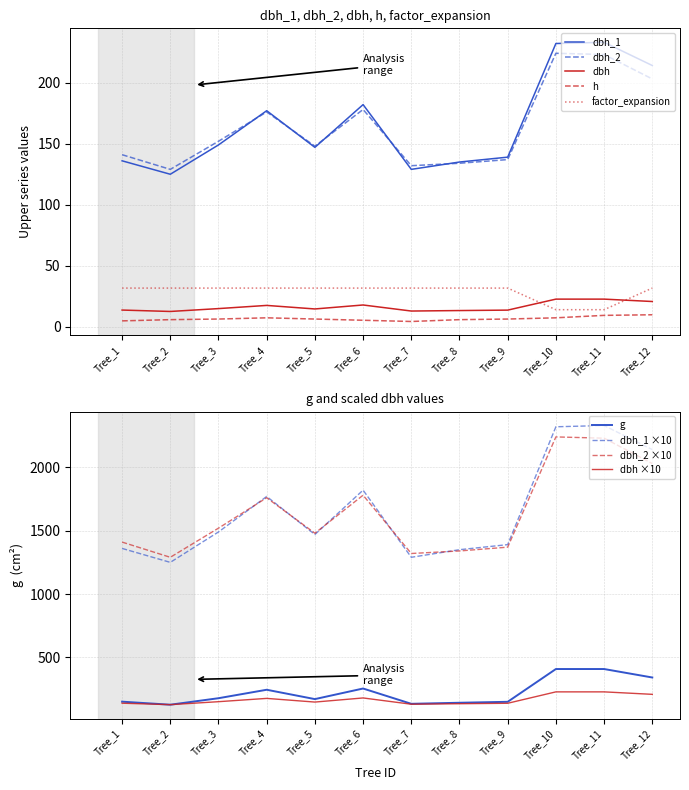

True or false: h has a value of 17.4 at Tree_12.

False